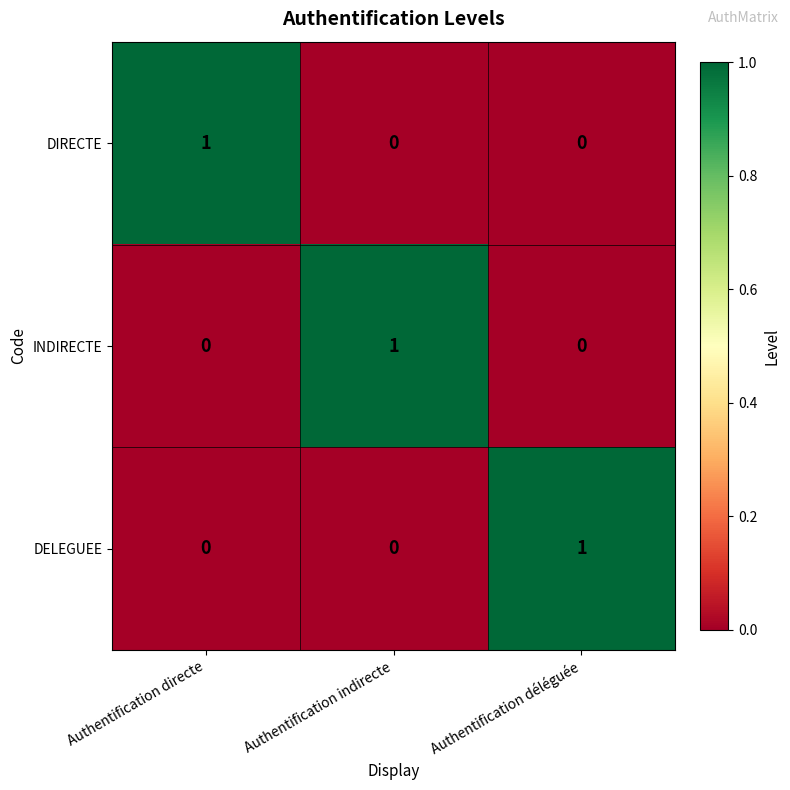

Is it true that DELEGUEE equals 0 at Authentification indirecte?

True